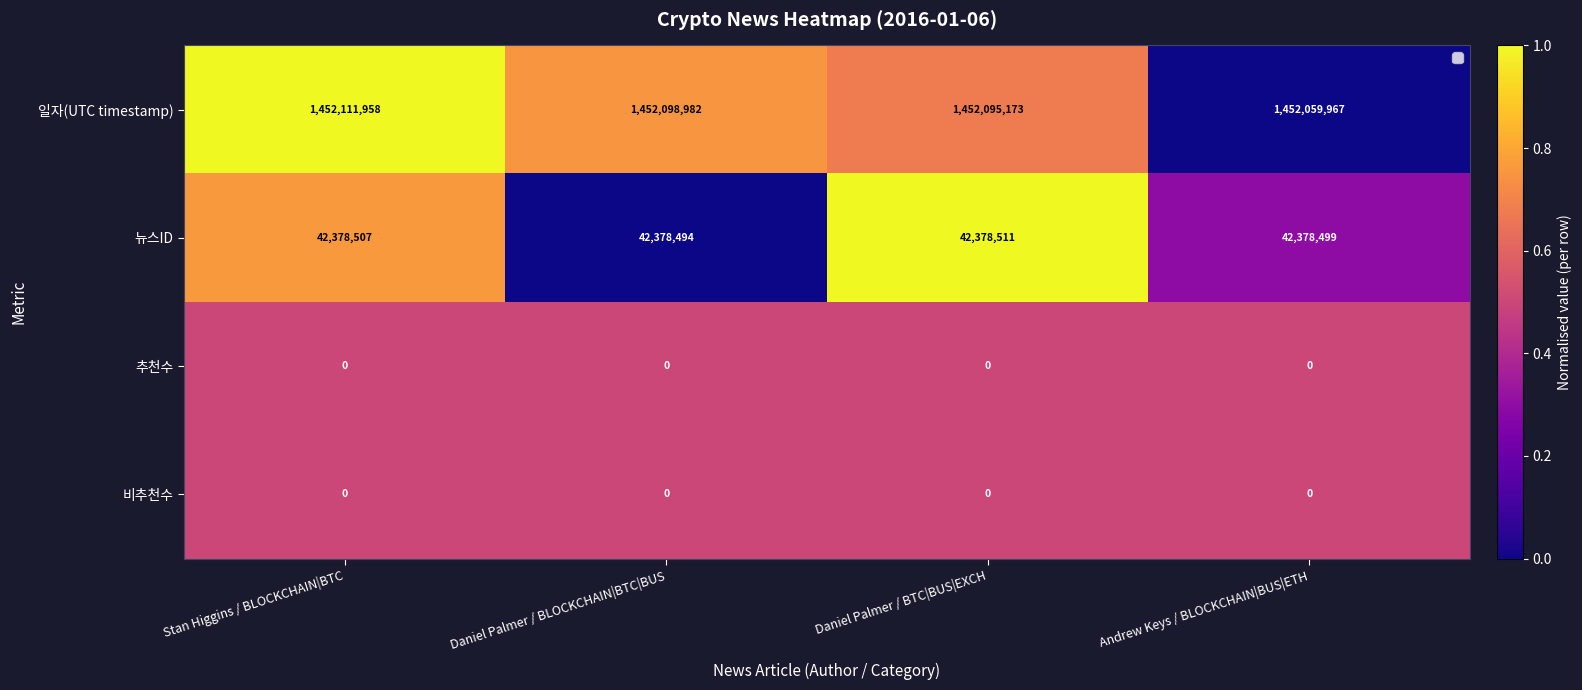

Rank the categories by 뉴스ID value from highest to lowest.

Daniel Palmer / BTC|BUS|EXCH, Stan Higgins / BLOCKCHAIN|BTC, Andrew Keys / BLOCKCHAIN|BUS|ETH, Daniel Palmer / BLOCKCHAIN|BTC|BUS